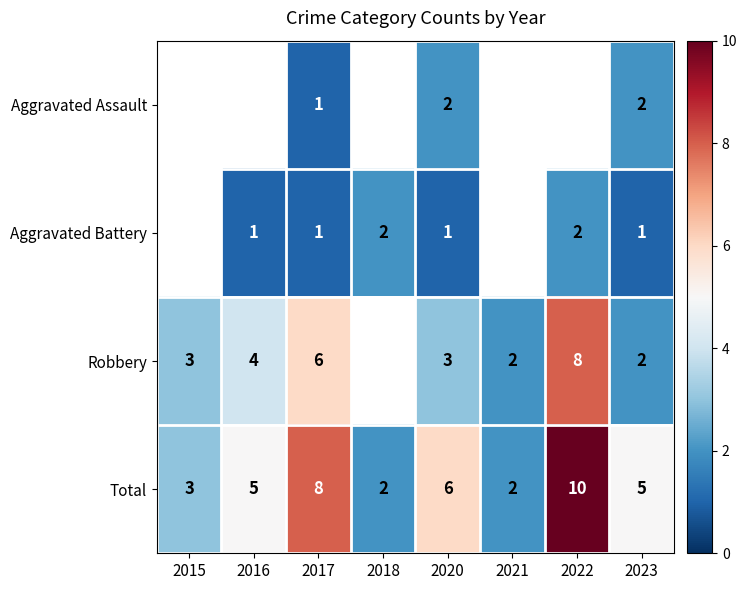

What is the sum of the Total values at 2016 and 2022?

15